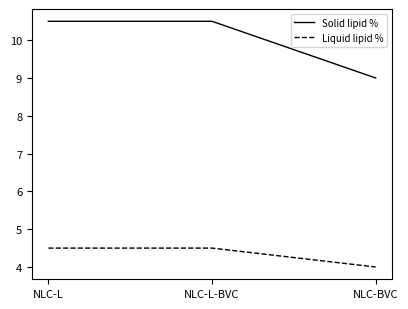

The Liquid lipid % series shows 4.5 at NLC-L. True or false?

True